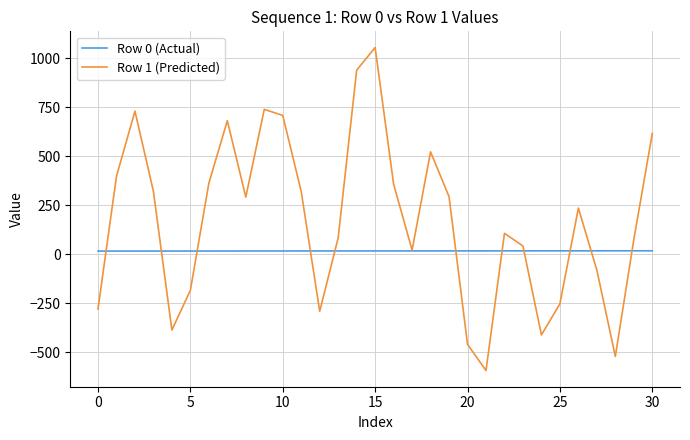

Which series has the largest total across all categories?

Row 1 (Predicted)